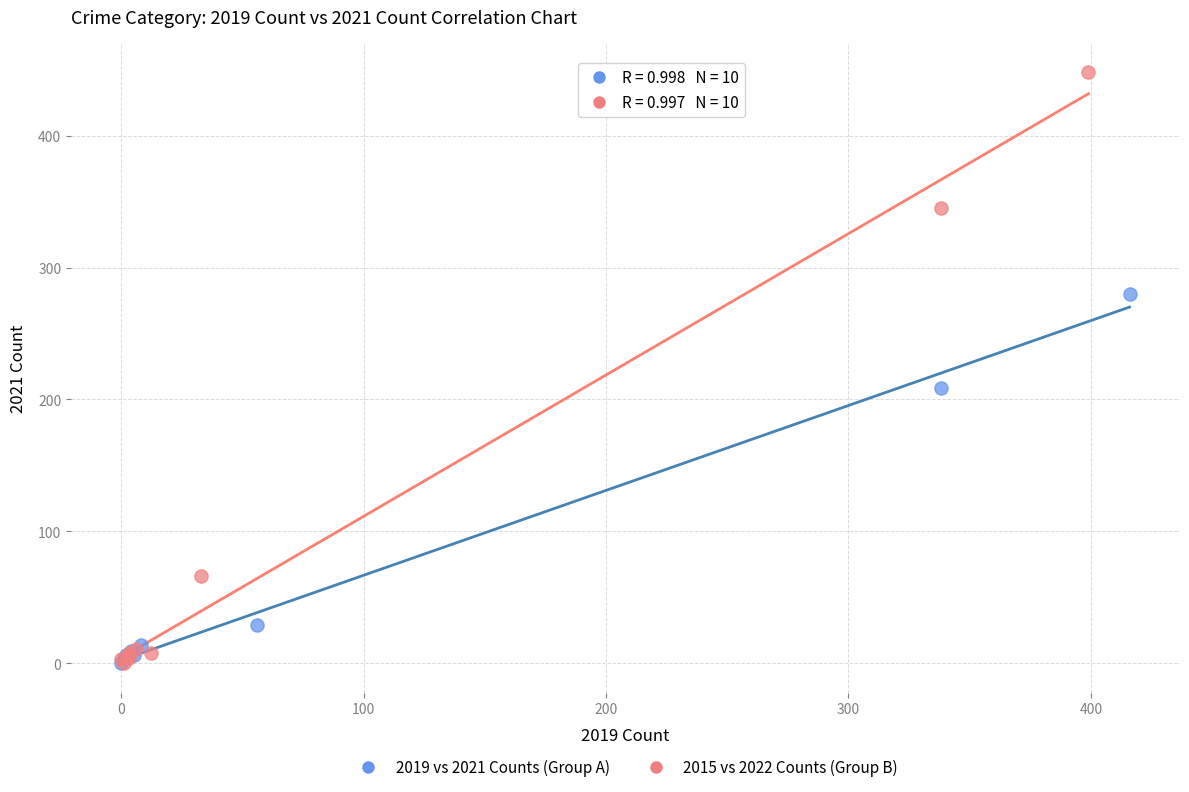

What are all the series names shown in the legend?

2019 vs 2021 Counts (Group A), 2015 vs 2022 Counts (Group B)